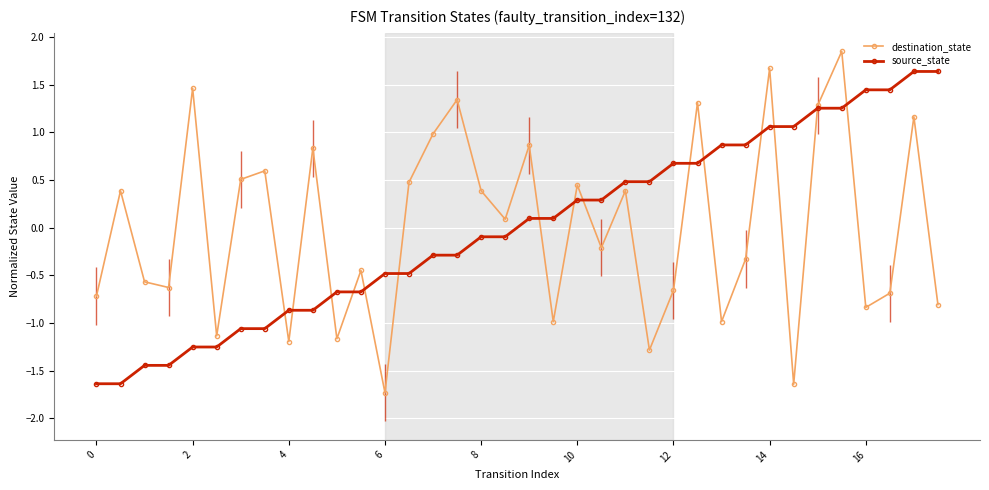

At which label does destination_state reach its minimum?

6